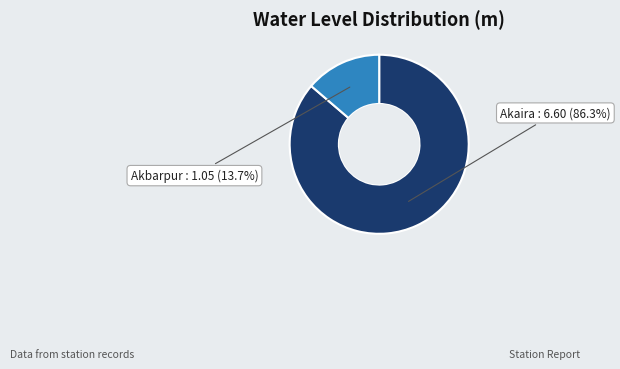

Does any single category account for the majority?

Yes